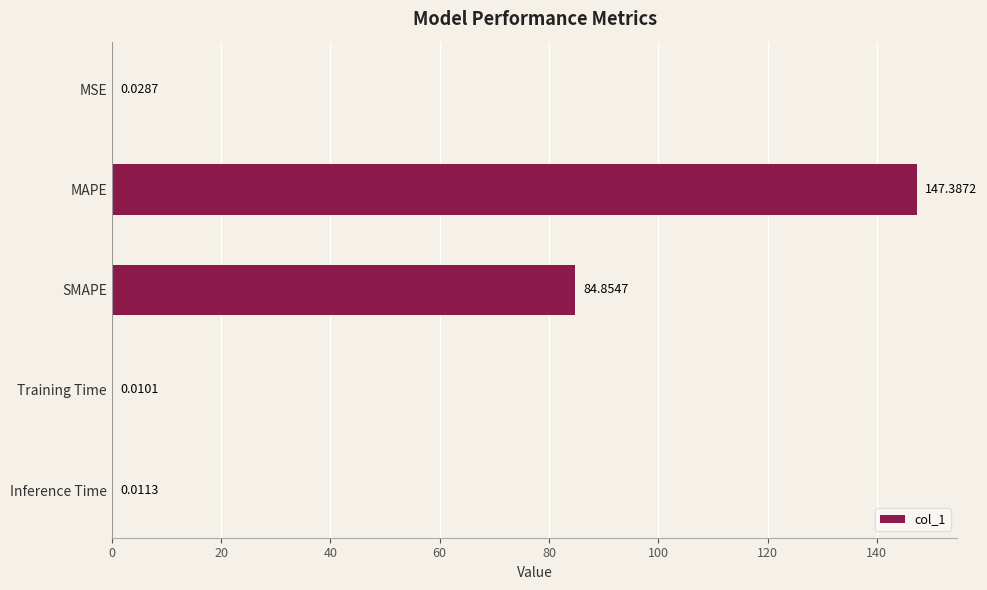

Which has a higher value, MAPE or Training Time?

MAPE